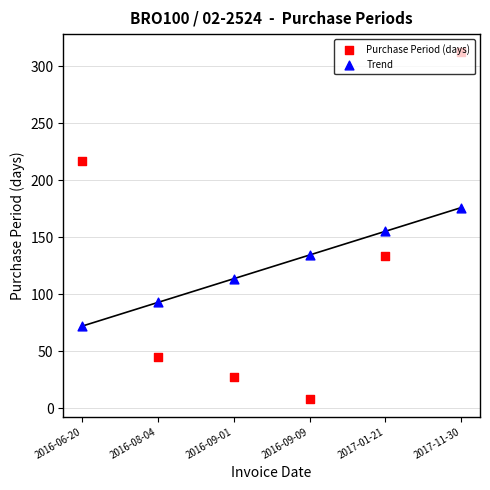

At how many categories does at least one series exceed 159?

2